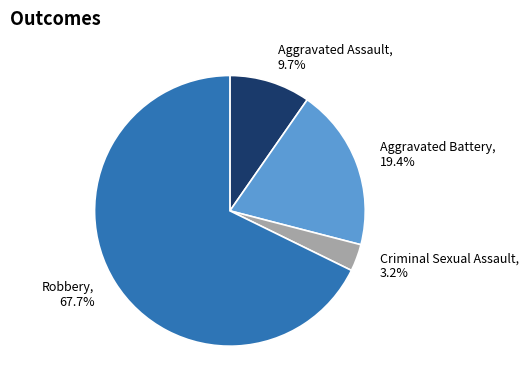

To the nearest percent, what is the difference between the Aggravated Assault and Aggravated Battery slice percentages?

10%